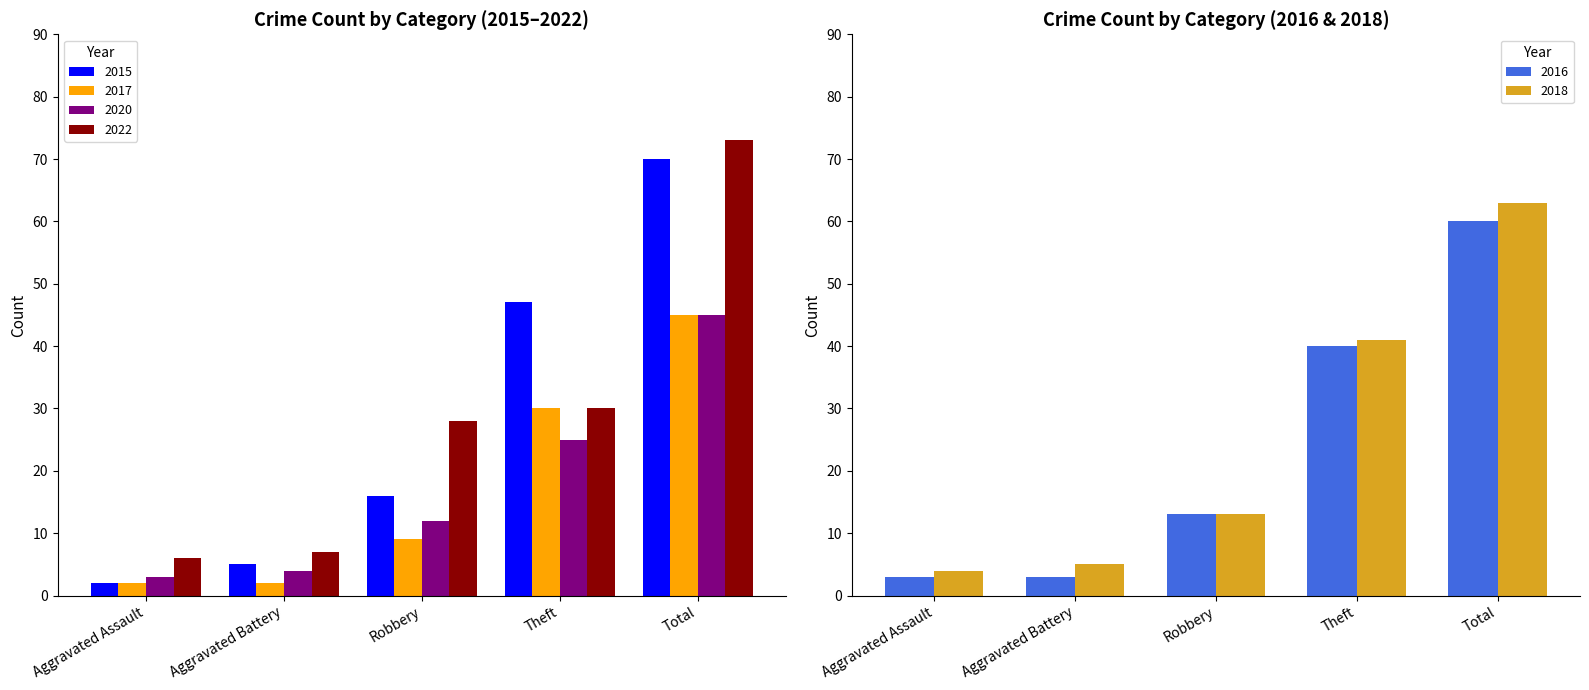

Reading left to right, list all the values displayed in this chart.

2015: Aggravated Assault=2	Aggravated Battery=5	Robbery=16	Theft=47	Total=70
2017: Aggravated Assault=2	Aggravated Battery=2	Robbery=9	Theft=30	Total=45
2020: Aggravated Assault=3	Aggravated Battery=4	Robbery=12	Theft=25	Total=45
2022: Aggravated Assault=6	Aggravated Battery=7	Robbery=28	Theft=30	Total=73
2016: Aggravated Assault=3	Aggravated Battery=3	Robbery=13	Theft=40	Total=60
2018: Aggravated Assault=4	Aggravated Battery=5	Robbery=13	Theft=41	Total=63